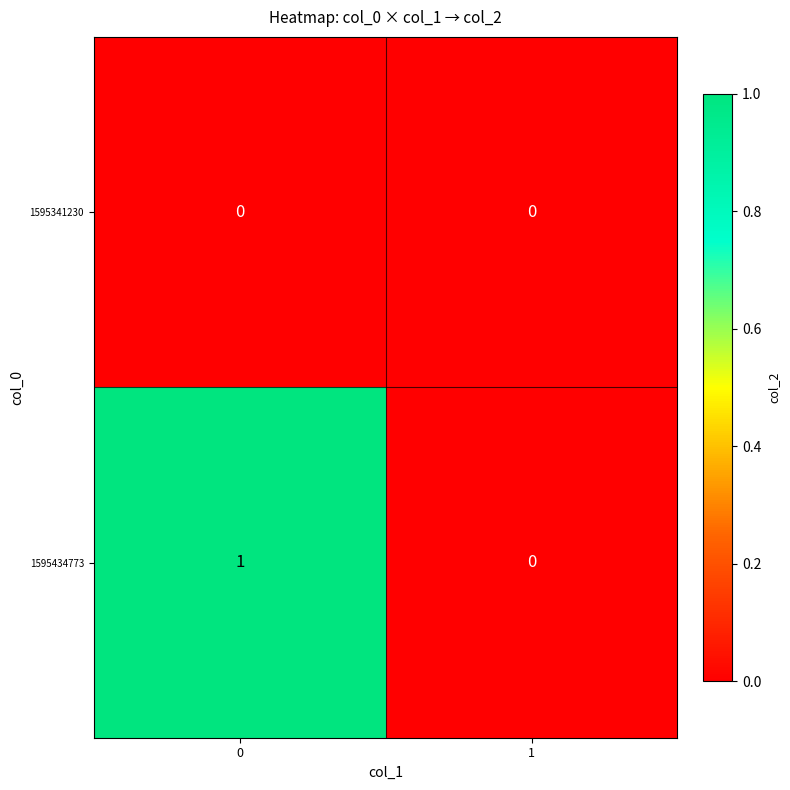

Is the value of 1595434773 at 0 greater than the value of 1595341230 at 1?

Yes